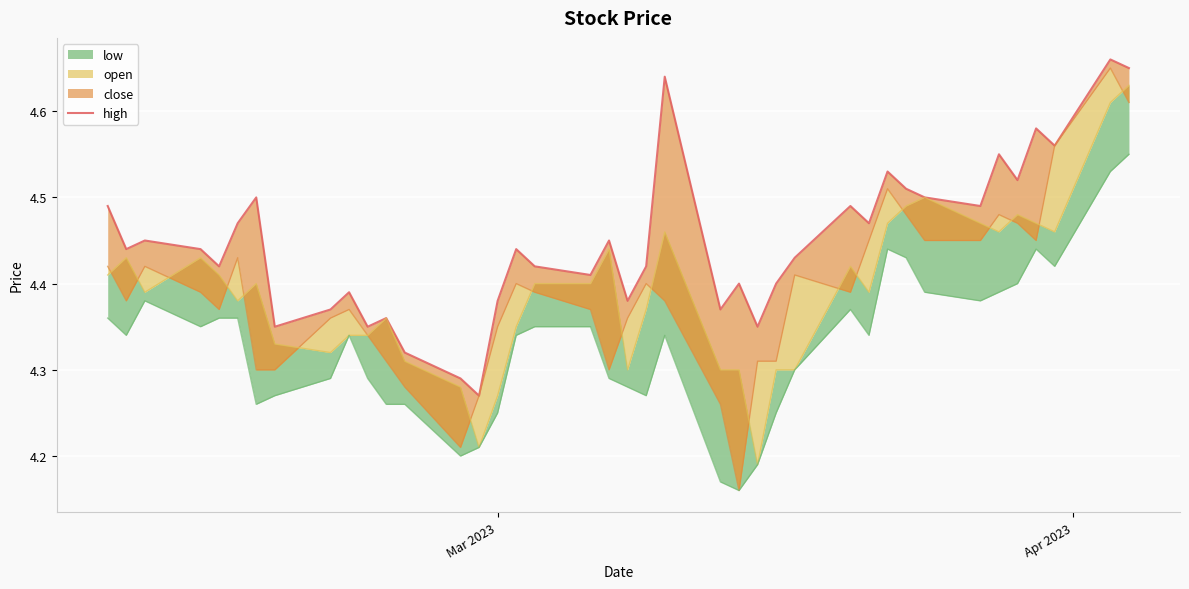

The value at 39 is 6.1. True or false?

False